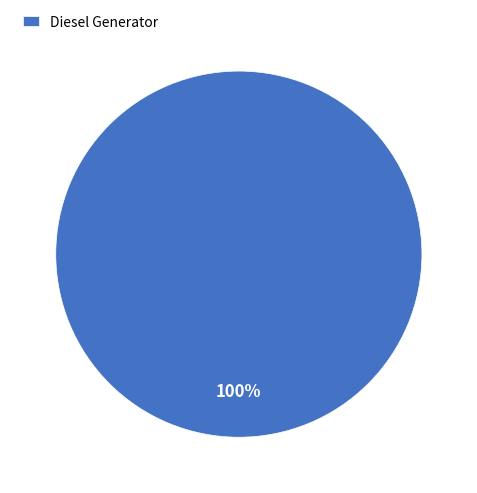

The Diesel Generator slice represents 100% of the pie. True or false?

True